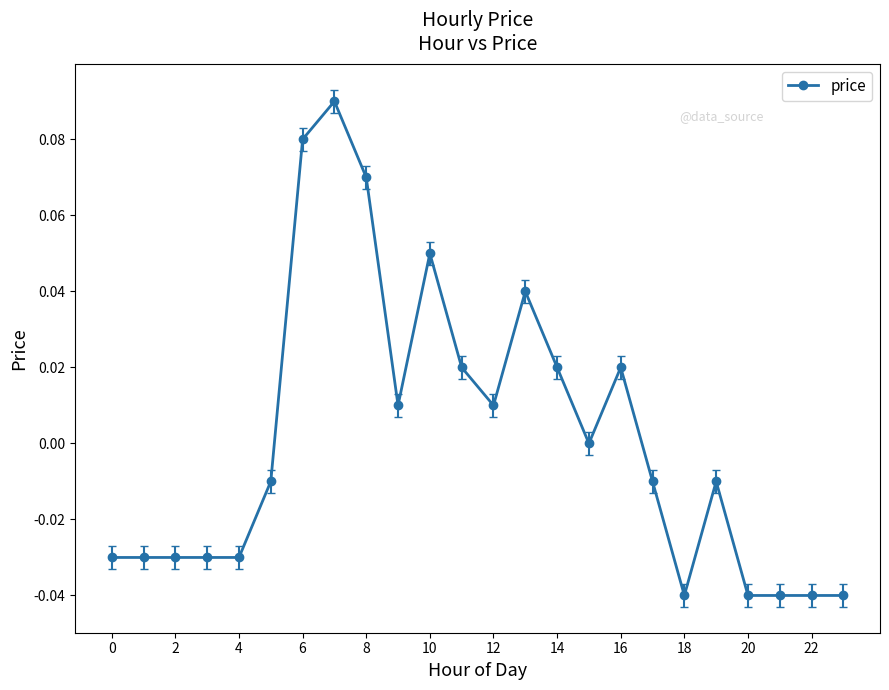

Count the number of data series in this chart.

1